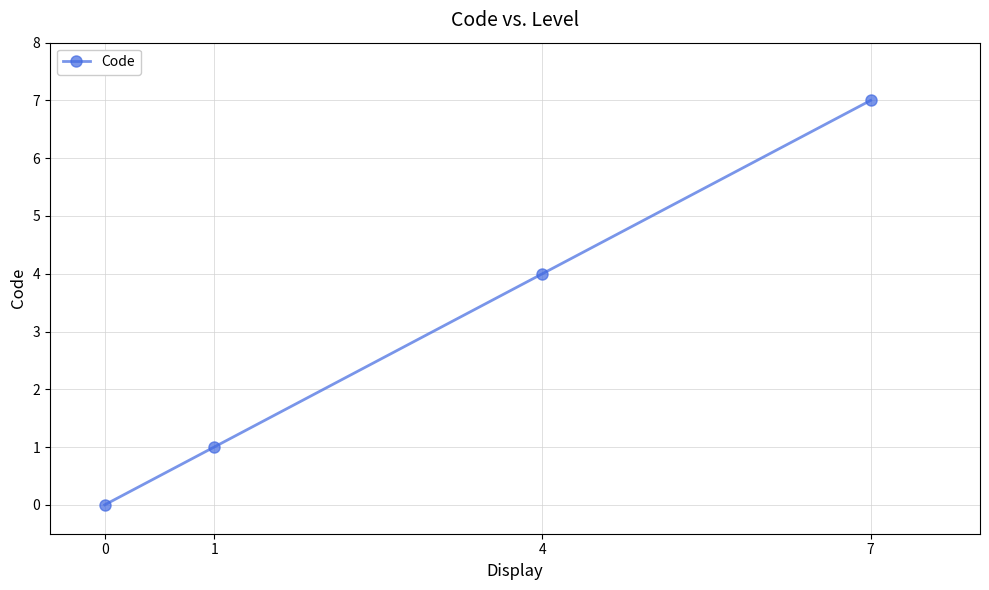

True or false: the data shows 7 at 7.

True